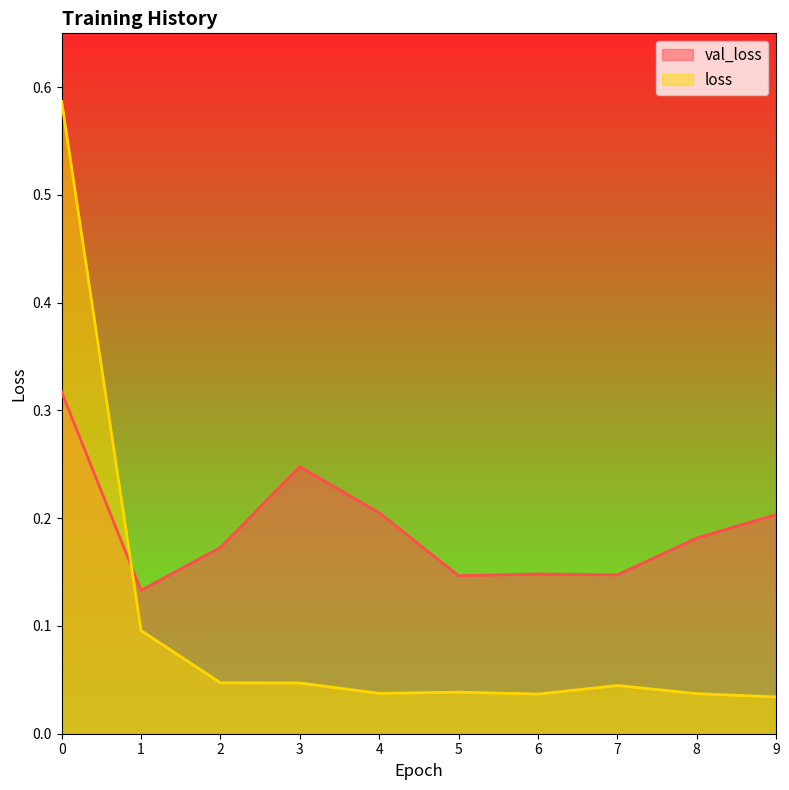

In loss, how many points are lower than both neighbors (excluding endpoints)?

2